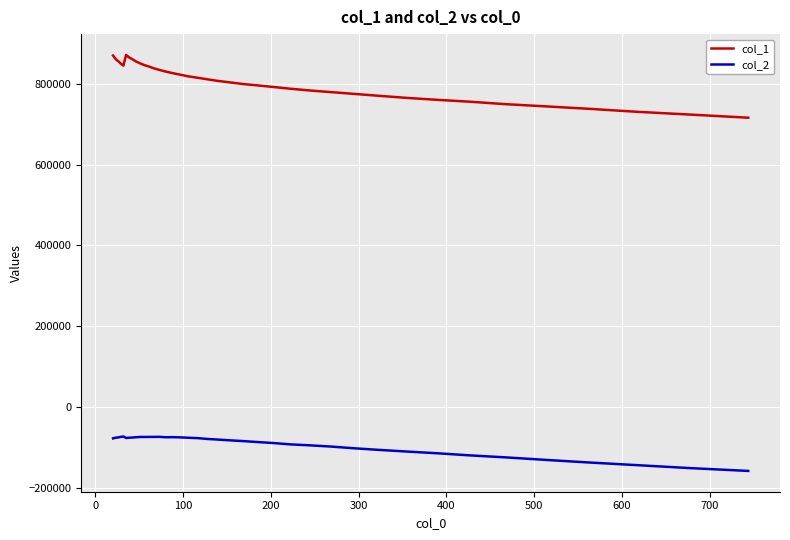

Which series has the largest range (max minus min)?

col_1